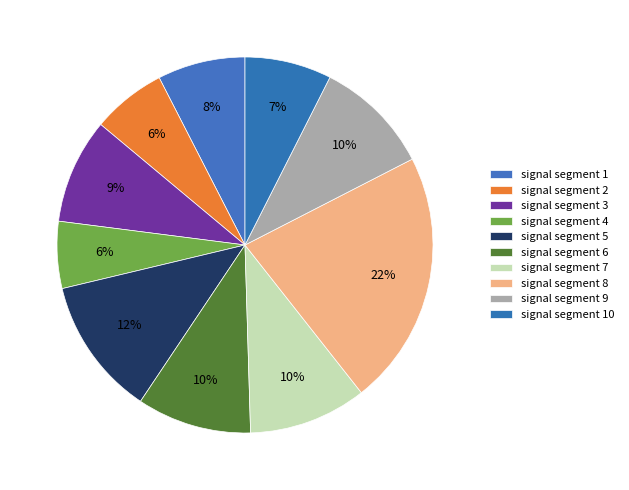

Is there any slice that represents more than half of the pie?

No